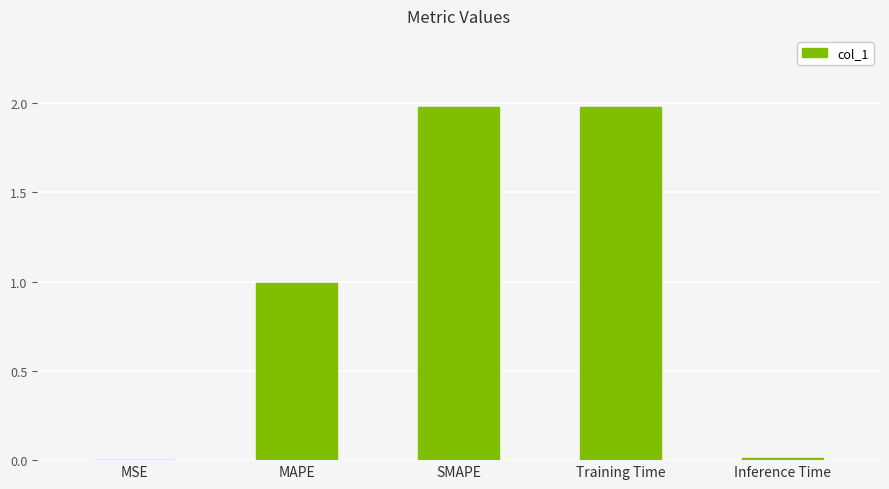

Is it true that the value at Inference Time is 0.0?

True